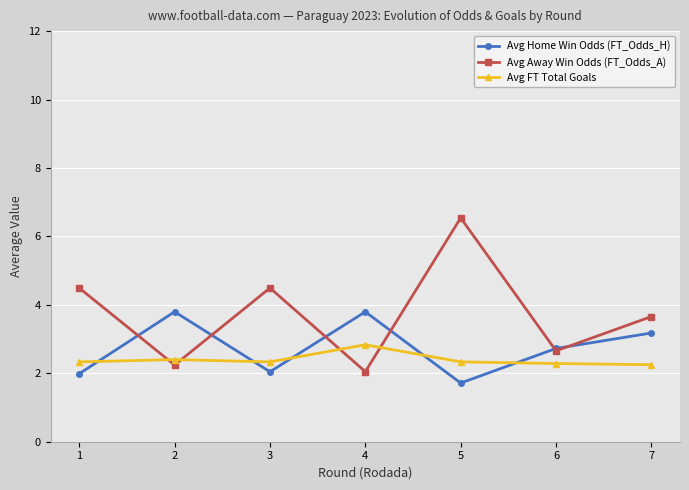

At which category does Avg Home Win Odds (FT_Odds_H) reach its first local valley?

3